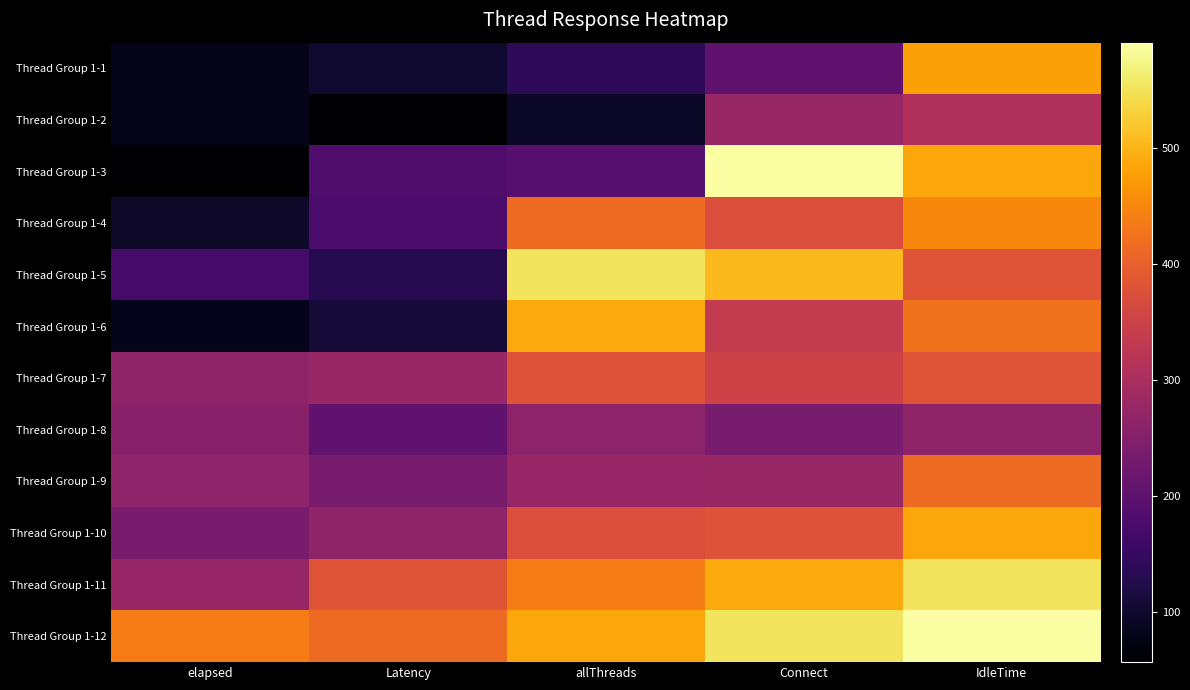

Which label corresponds to the smallest value in the chart?

Latency